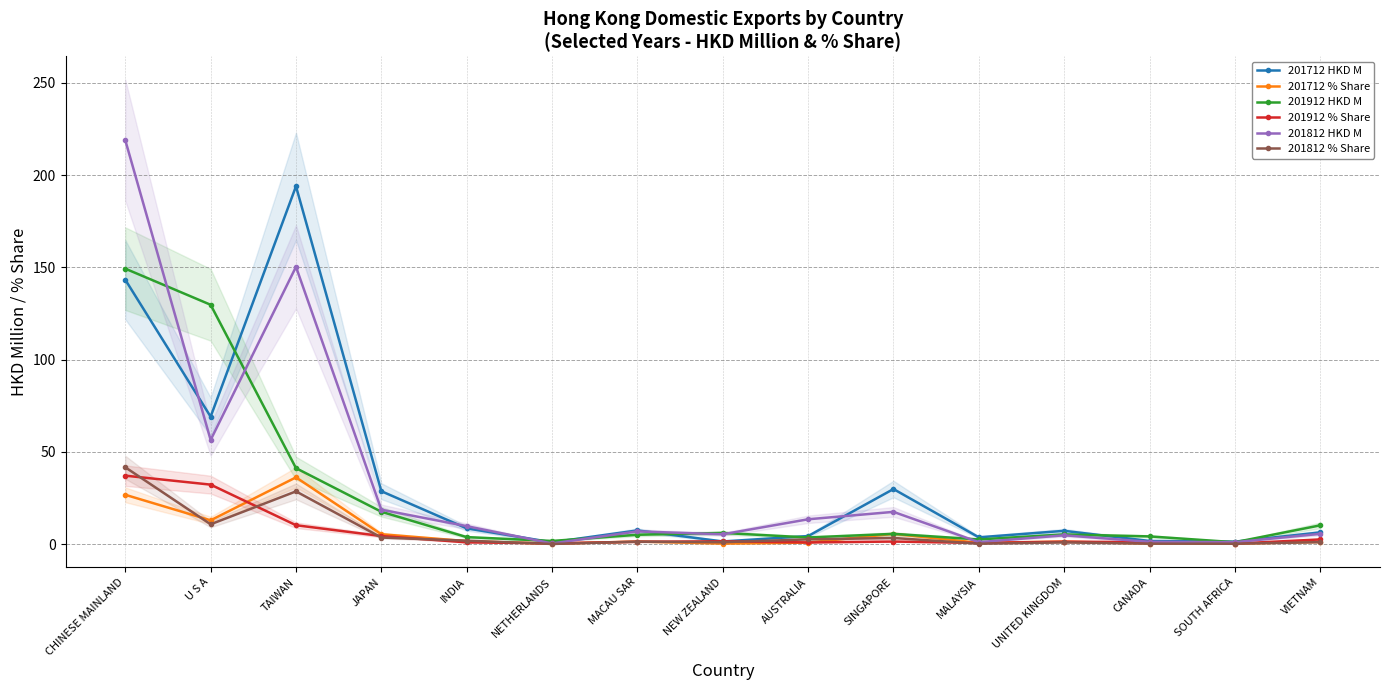

How many lines are shown in the chart?

6